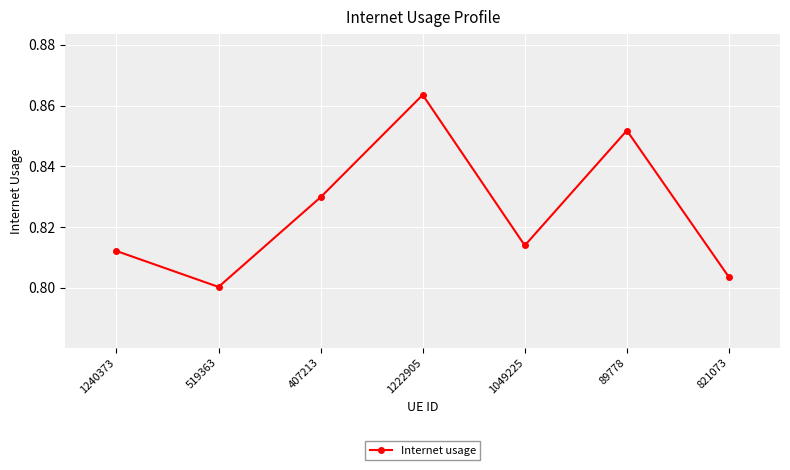

Is this an area chart (filled region under the line)?

No